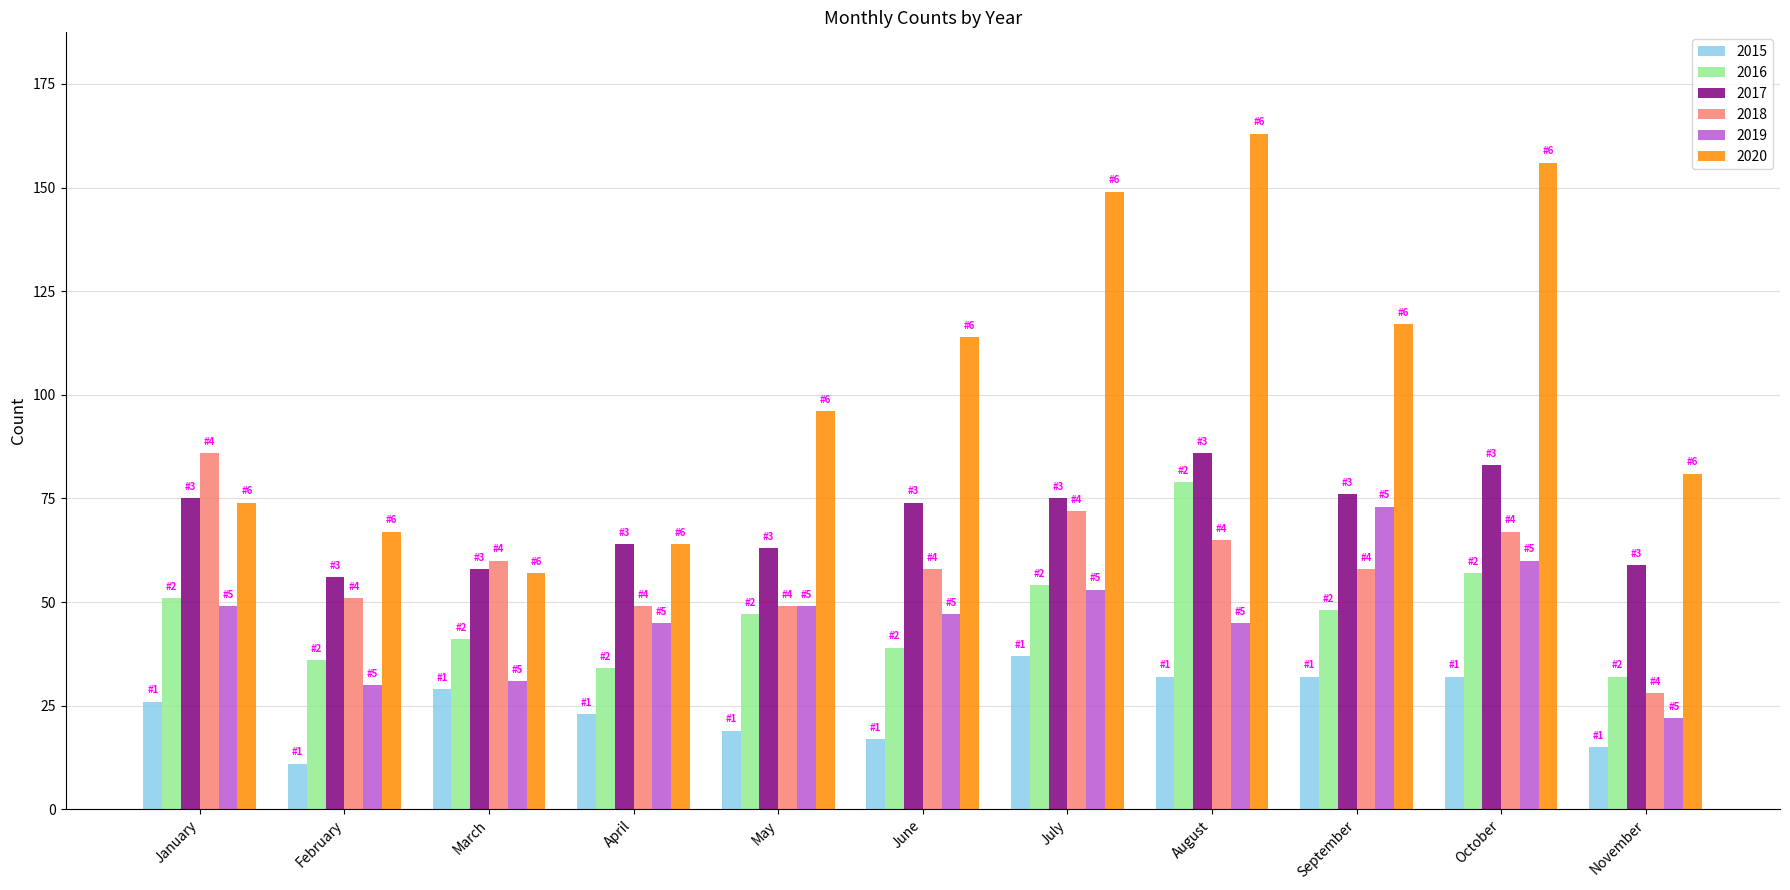

What is the maximum value for 2016?

79